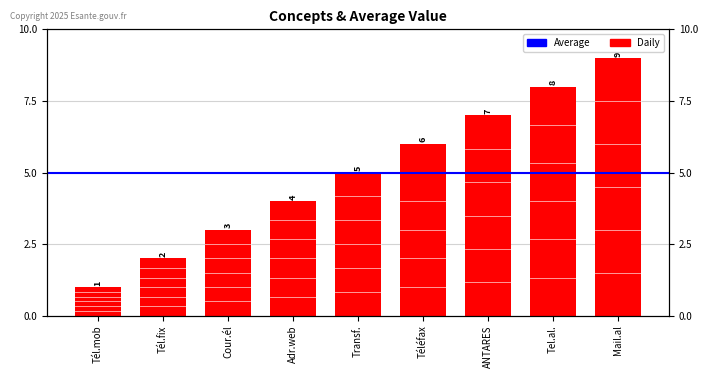

List the labels in order of value, smallest first.

Tél.mob, Tél.fix, Cour.él, Adr.web, Transf., Téléfax, ANTARES, Tel.al., Mail.al